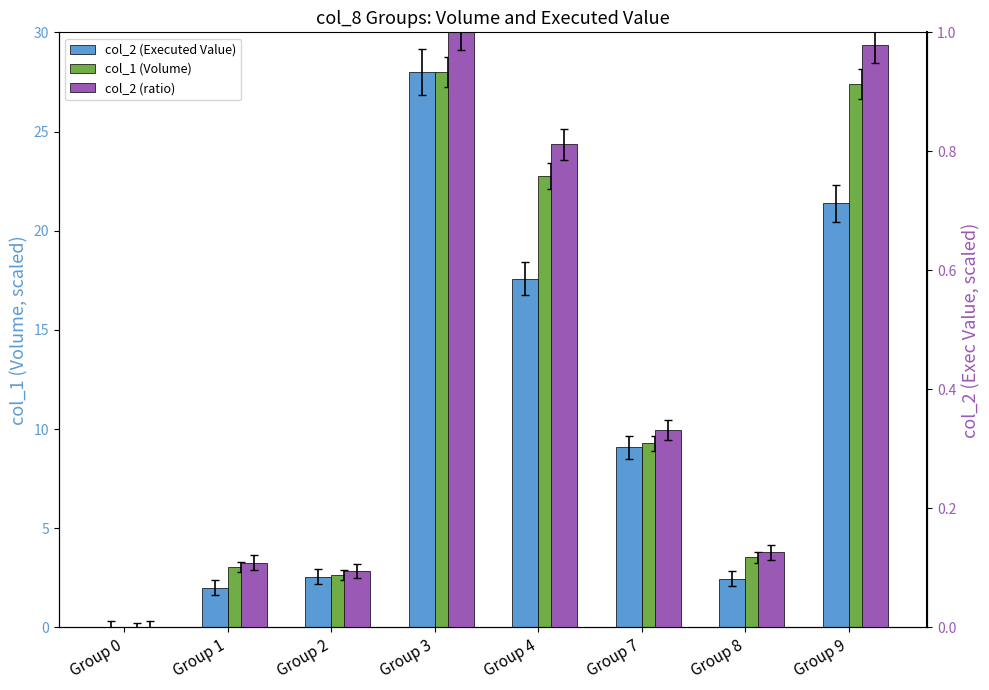

Which series changed the most between Group 3 and Group 8?

col_2 (Executed Value)